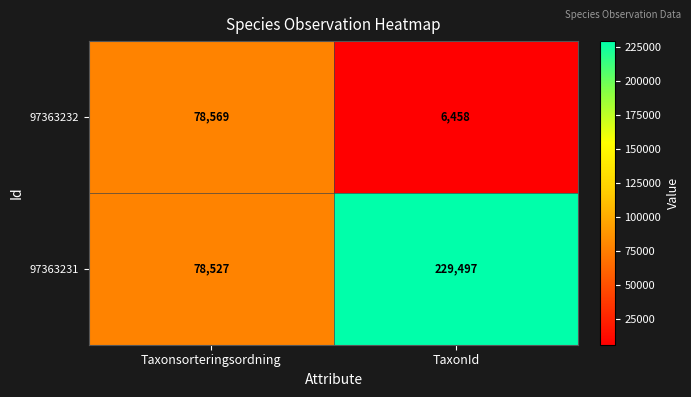

What is the maximum value shown in the chart?

229497